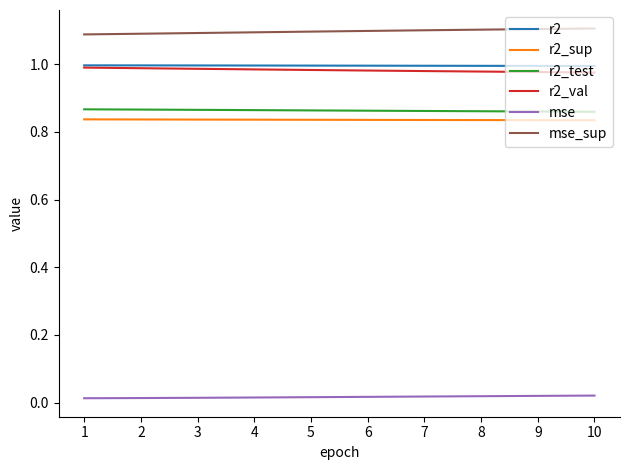

True or false: r2 has a value of 0.3 at 5.

False